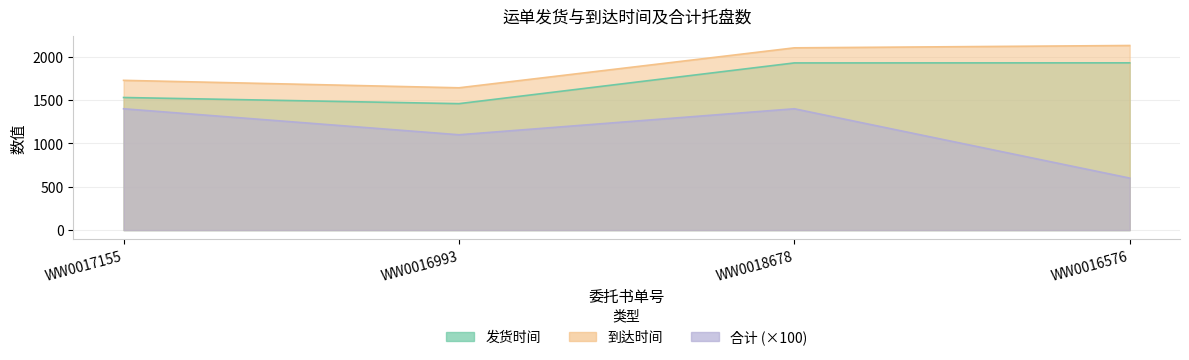

At WW0016993, list the series in order from largest to smallest.

到达时间, 发货时间, 合计